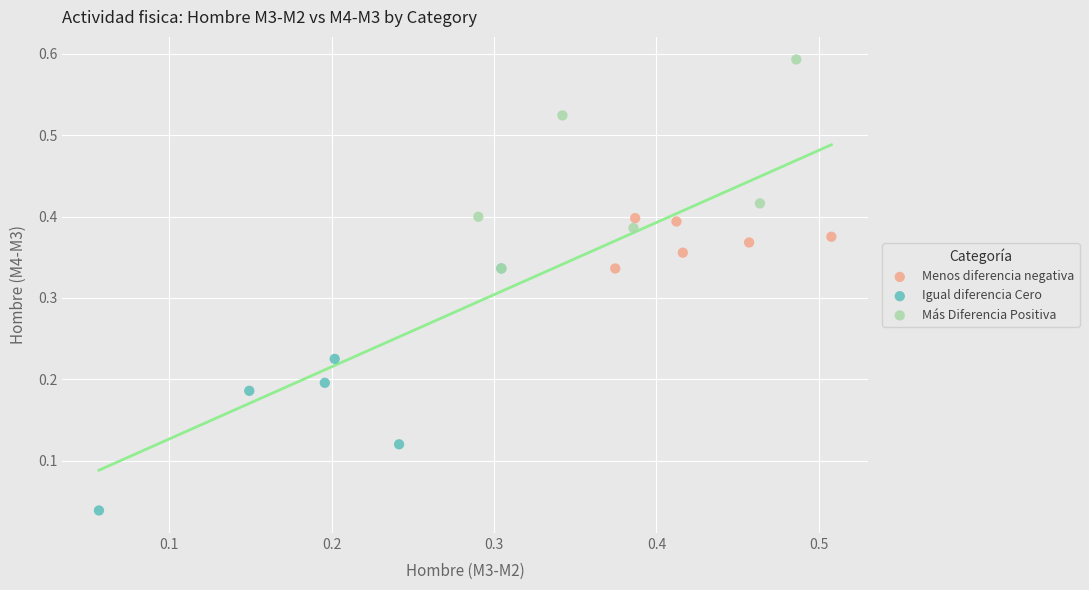

Which series reaches the minimum Y coordinate?

Igual diferencia Cero